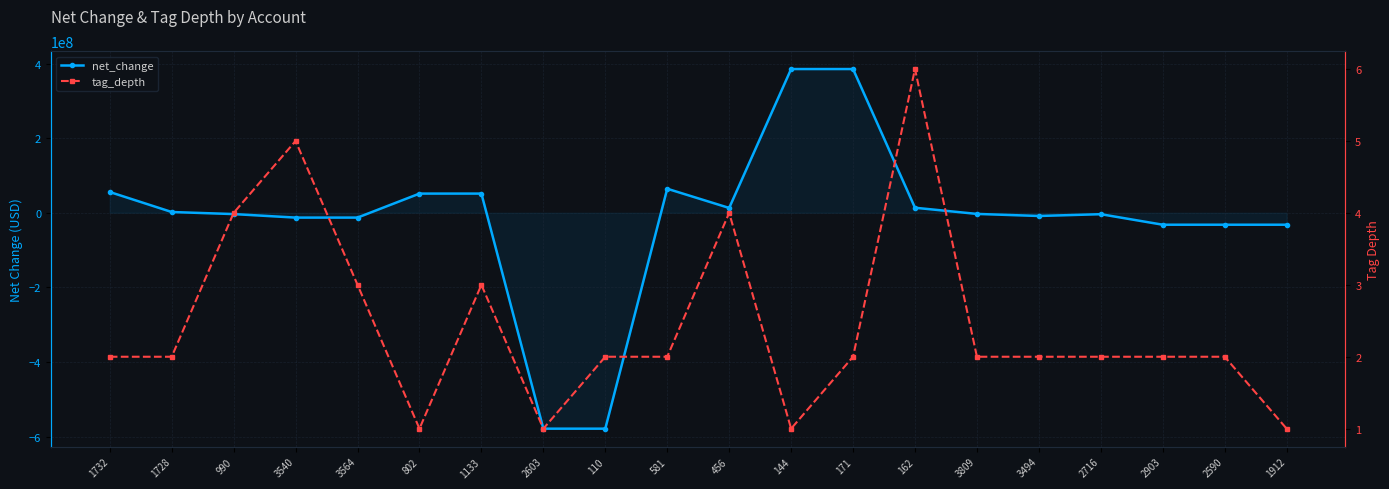

List the labels in order of net_change value, largest first.

144, 171, 581, 1732, 802, 1133, 162, 456, 1728, 3809, 990, 2716, 3494, 3540, 3564, 2903, 2590, 1912, 2603, 110